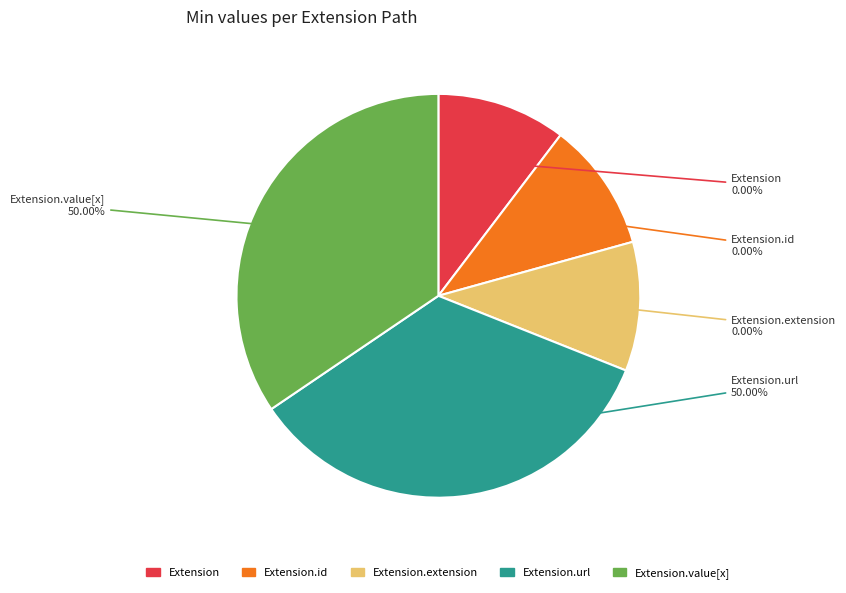

Rank the categories by value from highest to lowest.

Extension.url, Extension.value[x], Extension.extension, Extension, Extension.id